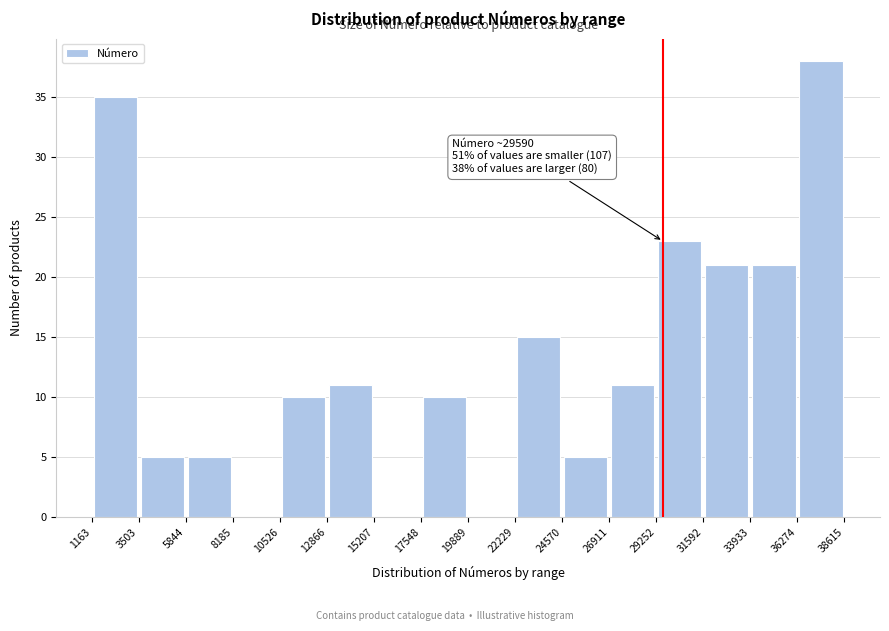

Which range on the x-axis has the tallest bar?

36274 to 38615